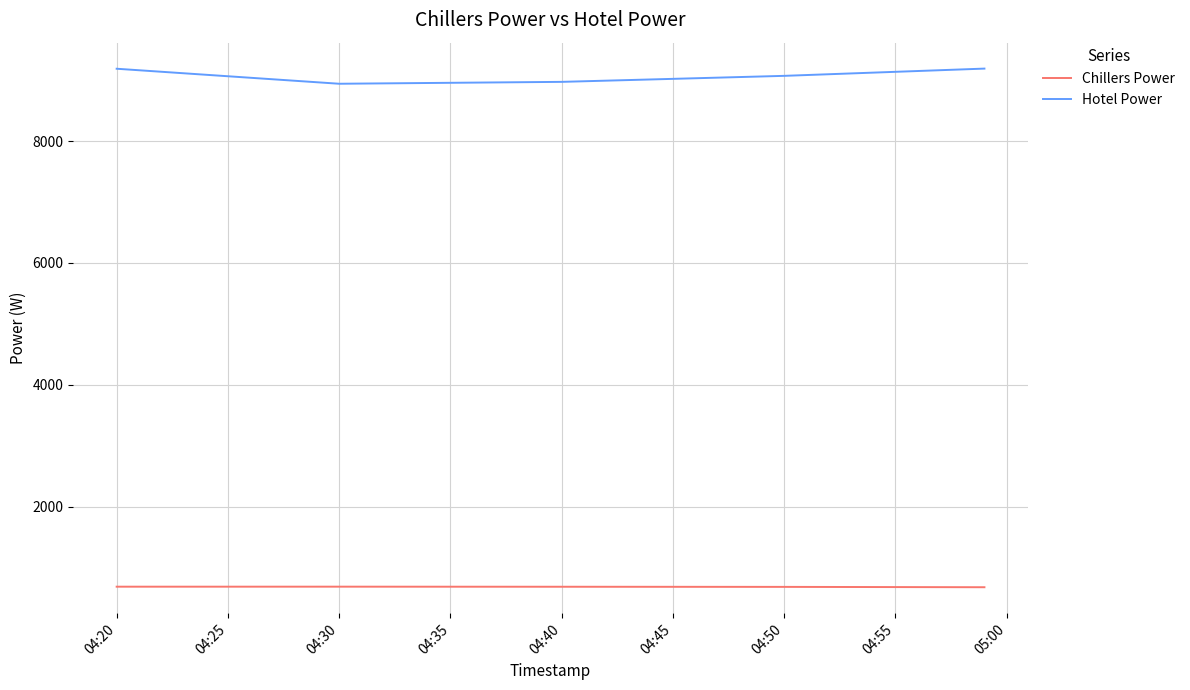

Which series has the widest spread of values?

Hotel Power